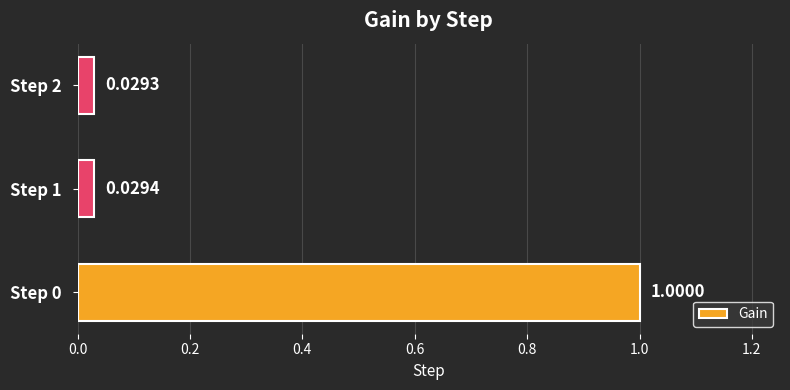

Which label corresponds to the smallest value in the chart?

Step 2